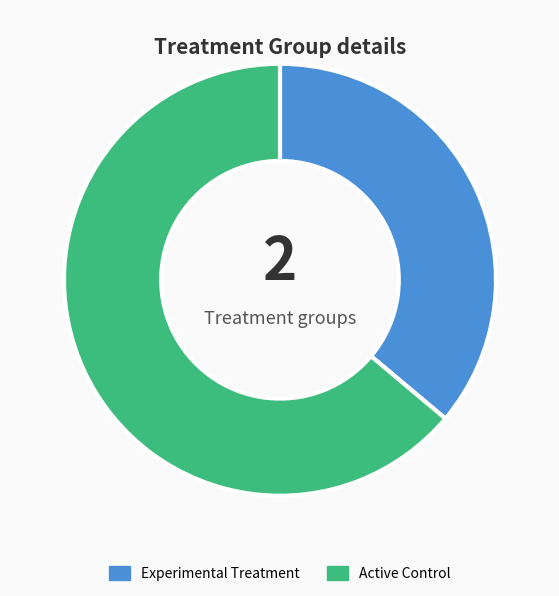

Is there any slice that represents more than half of the pie?

Yes